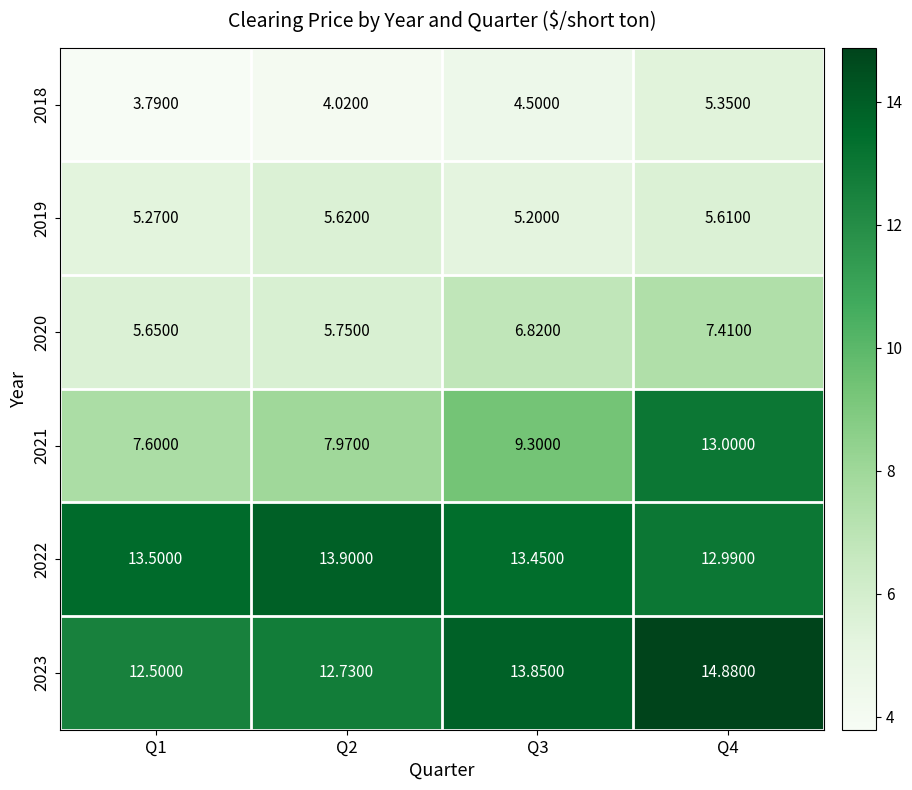

At Q2, list the series in order from smallest to largest.

2018, 2019, 2020, 2021, 2023, 2022